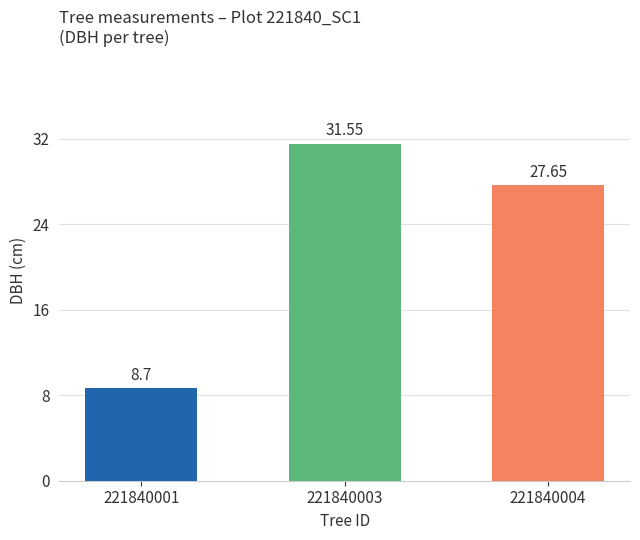

What is the difference between the maximum and second lowest values?

3.9